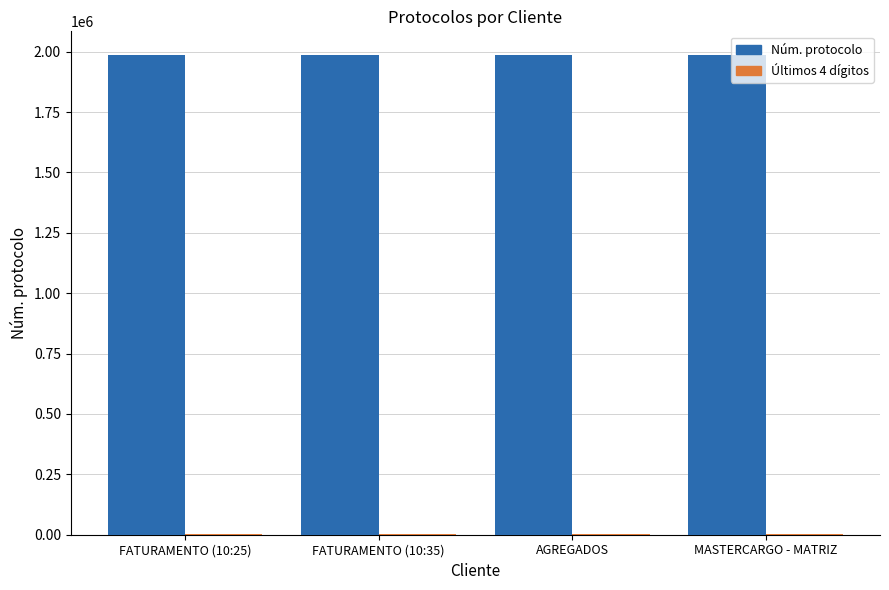

What is the total value across all series at FATURAMENTO (10:25)?

1990044